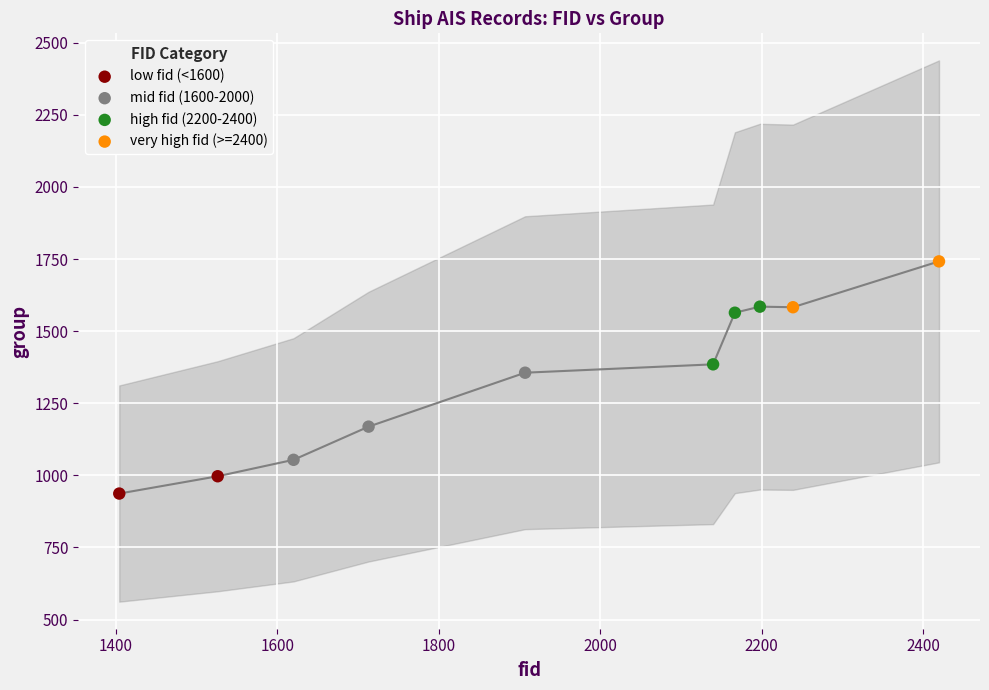

What are all the series names shown in the legend?

low fid (<1600), mid fid (1600-2000), high fid (2200-2400), very high fid (>=2400)